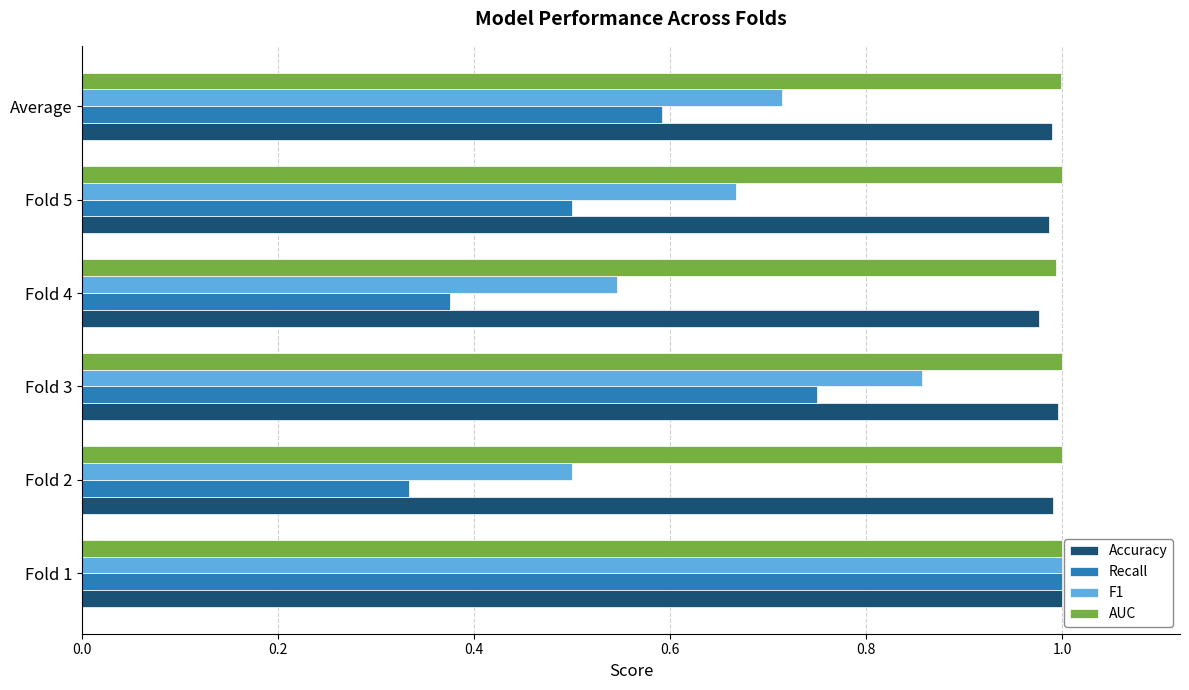

At which category is the sum across all series the highest?

Fold 1